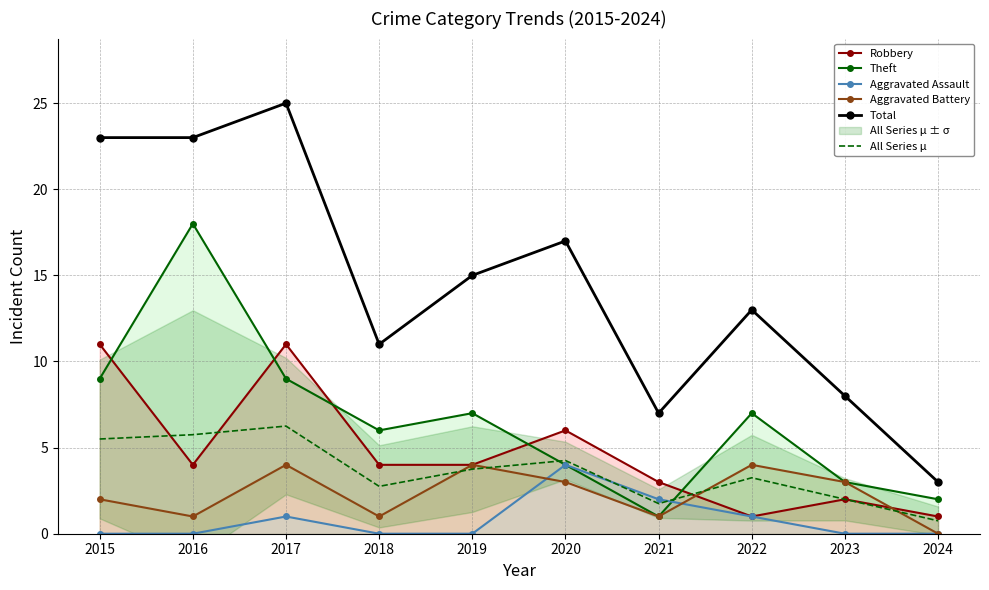

Rank the series at 2022 from lowest to highest value.

Robbery, Aggravated Assault, All Series μ, Aggravated Battery, Theft, Total